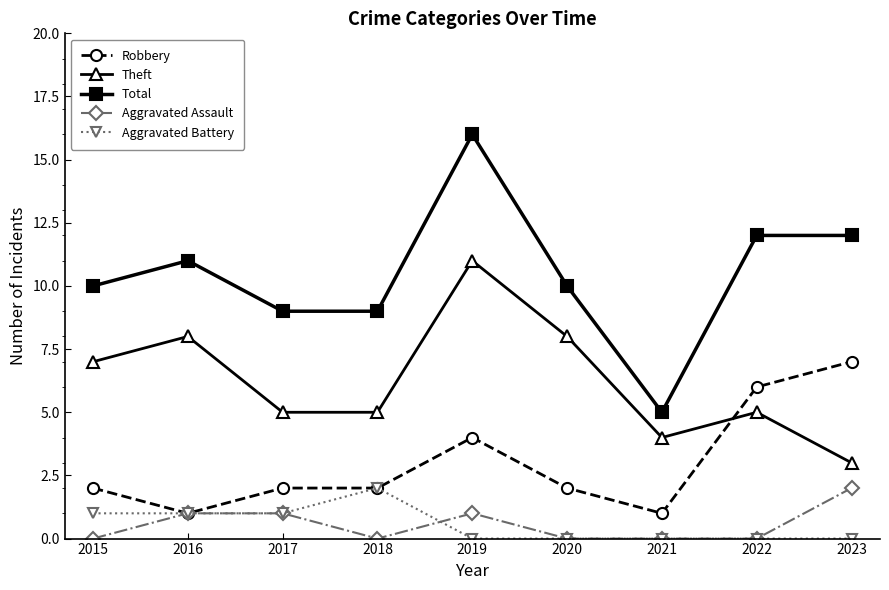

What is the difference between the maximum and minimum values in the Robbery series?

6